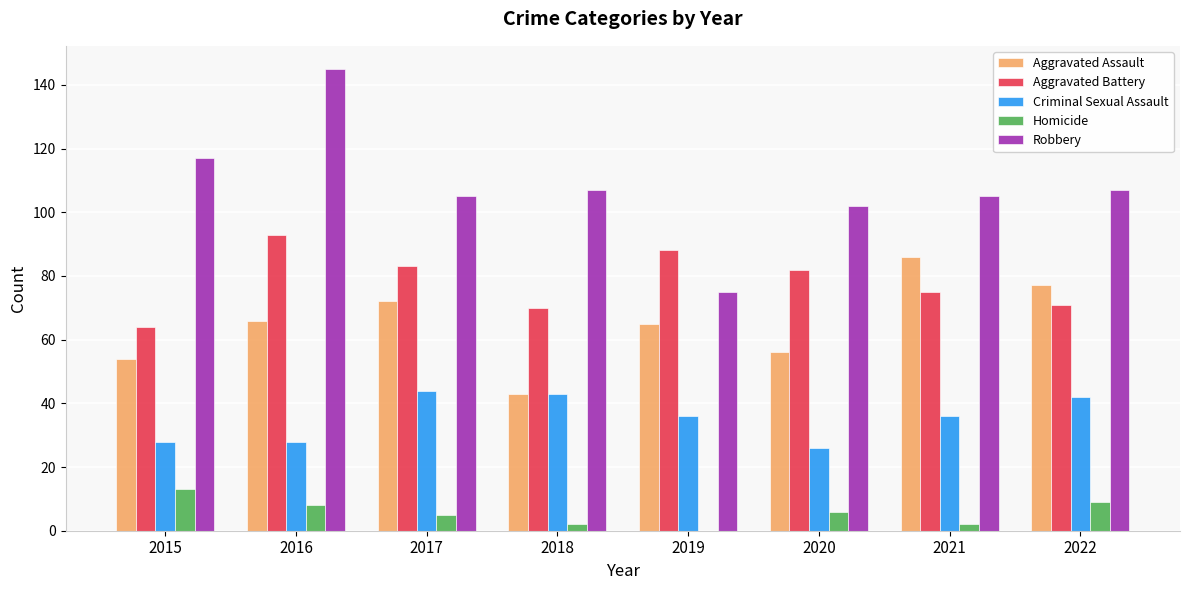

Which series changed the most between 2017 and 2018?

Aggravated Assault